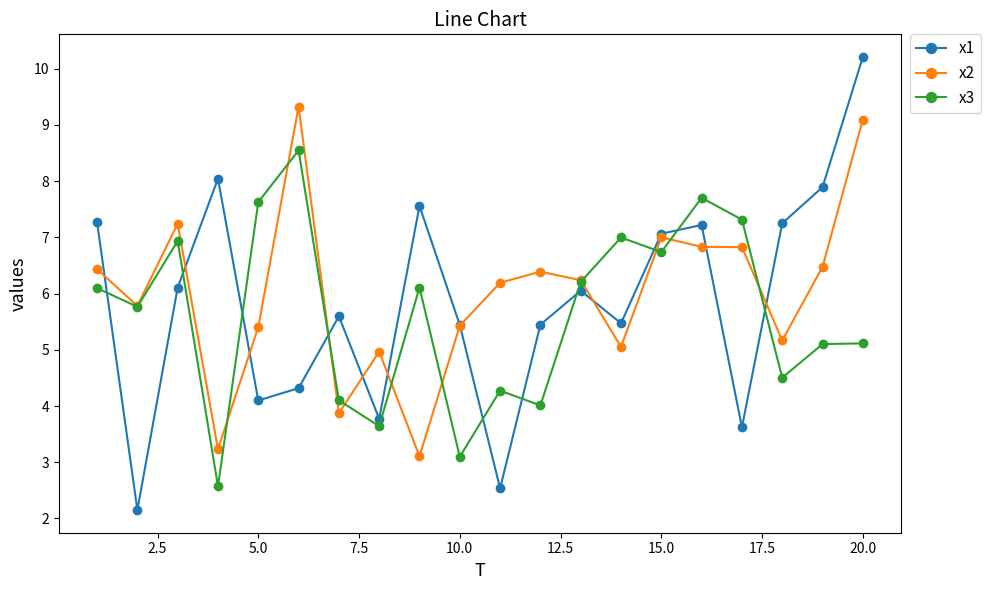

Which series has the widest spread of values?

x1